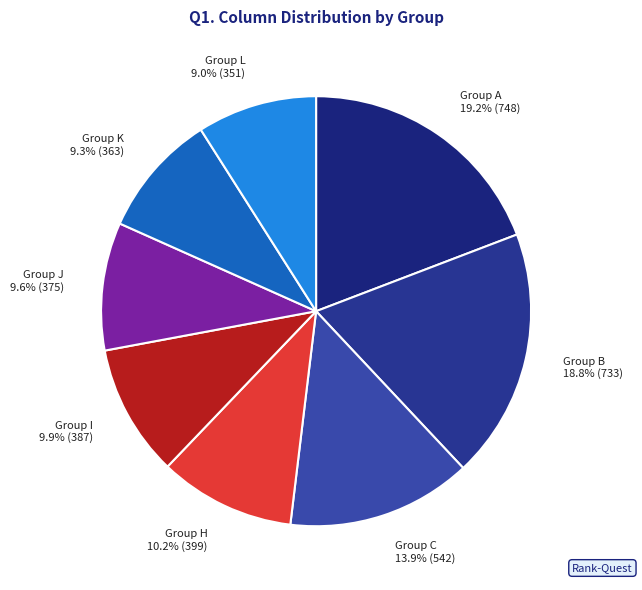

What is the ratio of the value at Group L to the value at Group B?

0.5